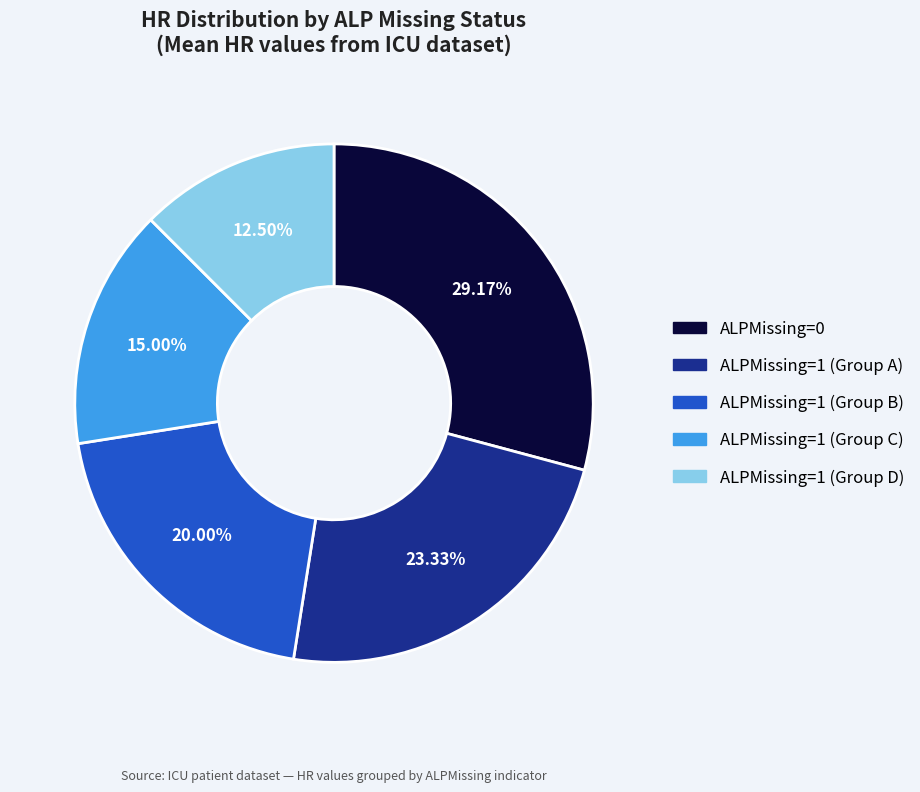

Does any single category account for the majority?

No